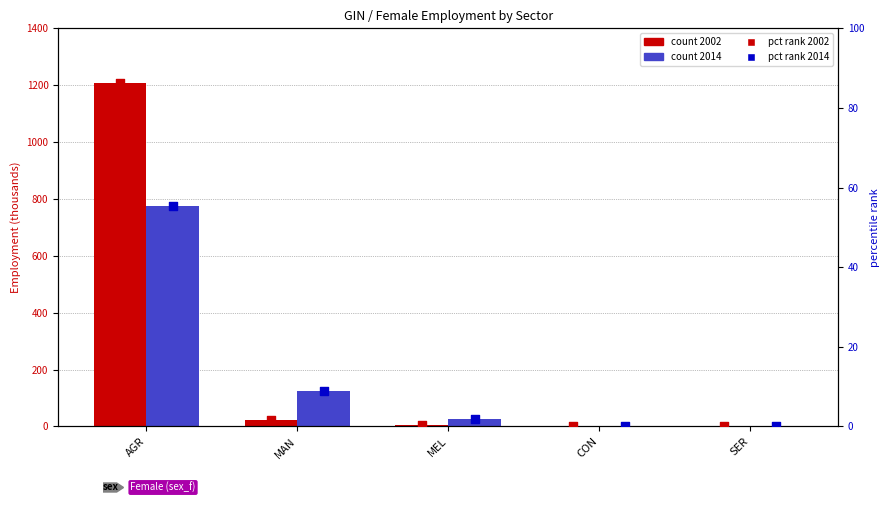

Which series reaches the minimum Y coordinate?

sex_f_2002